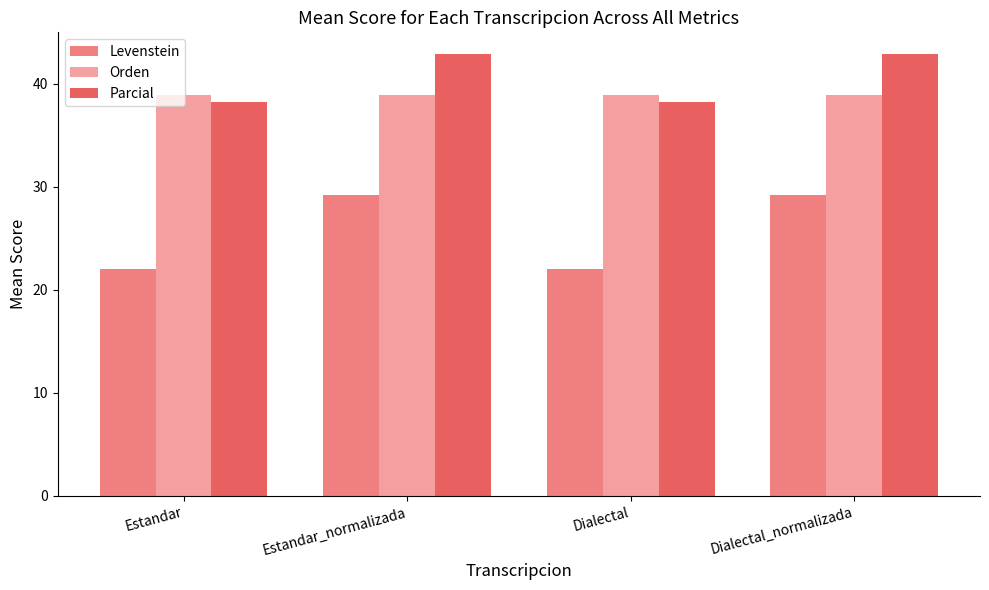

Reading left to right, extract all data points from this chart.

Levenstein: 22.0	29.2	22.0	29.2
Orden: 38.9	38.9	38.9	38.9
Parcial: 38.2	42.9	38.2	42.9